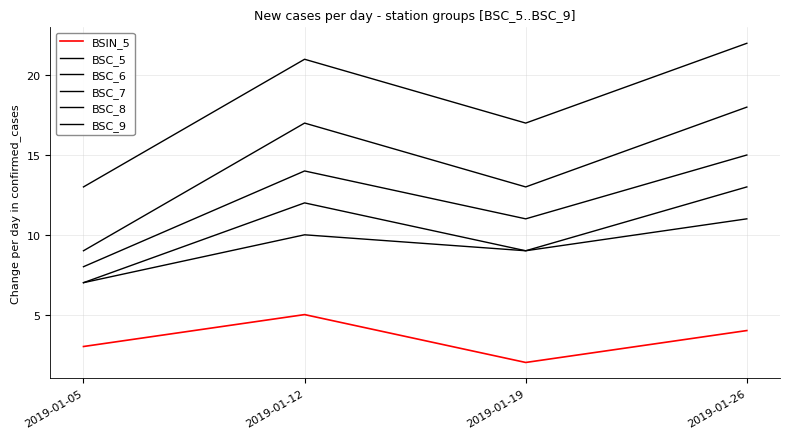

Does the chart display data point markers on the line(s)?

No